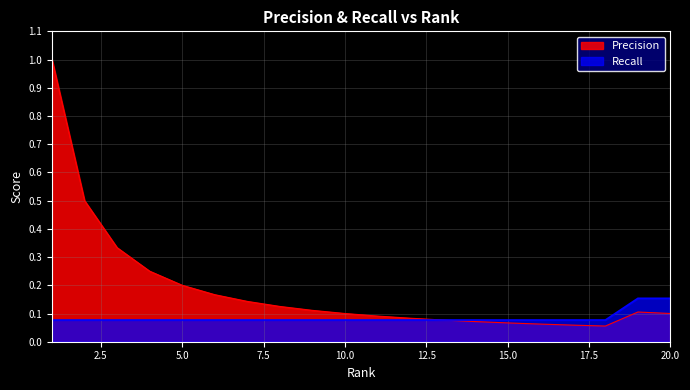

At which label is Precision closest to 0?

18